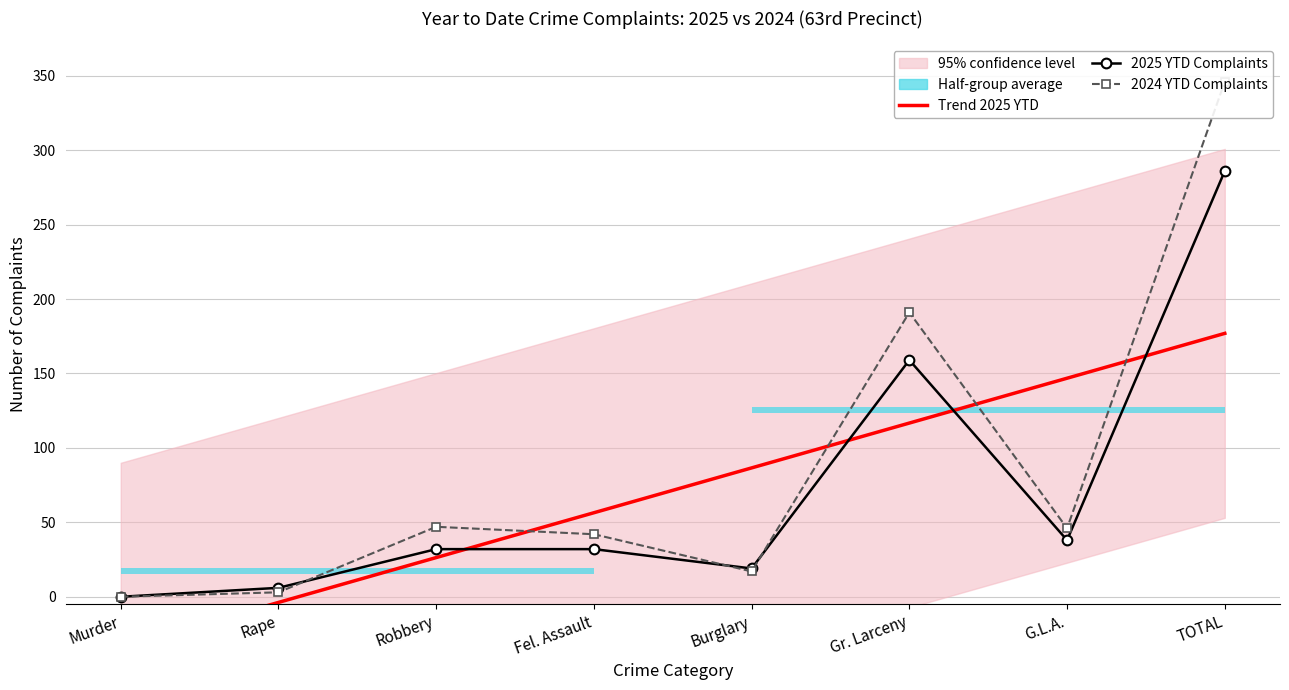

At which category is the sum across all series the highest?

TOTAL